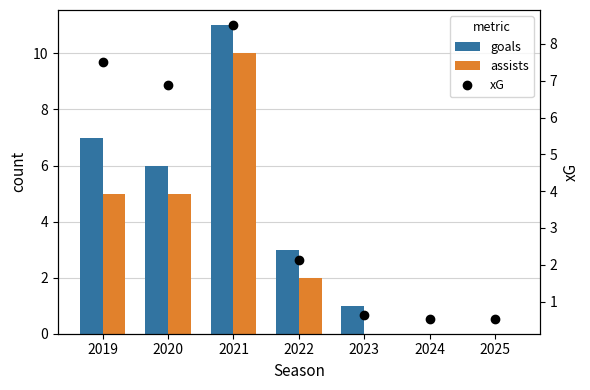

How many values in the xG series are below 2?

3